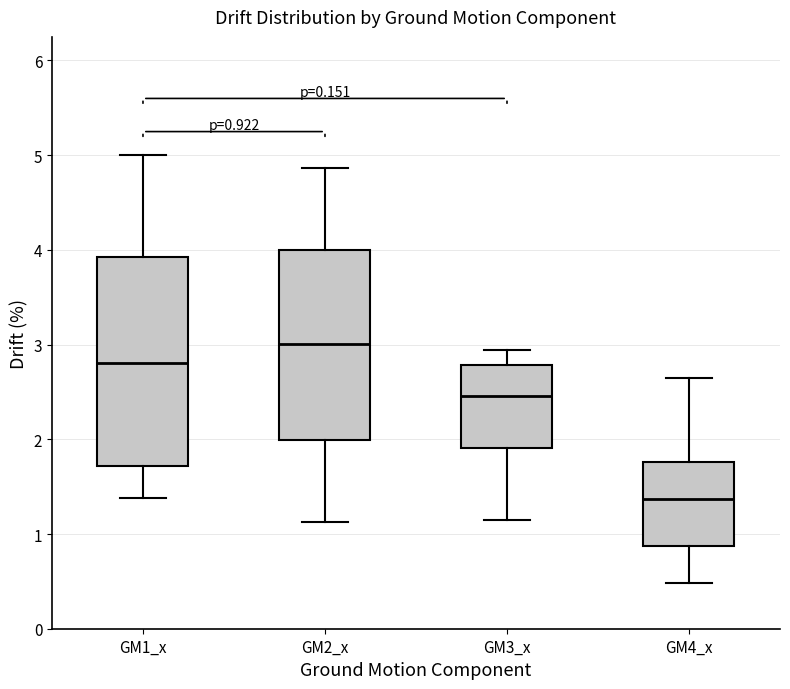

Which box has the highest median line?

GM2_x